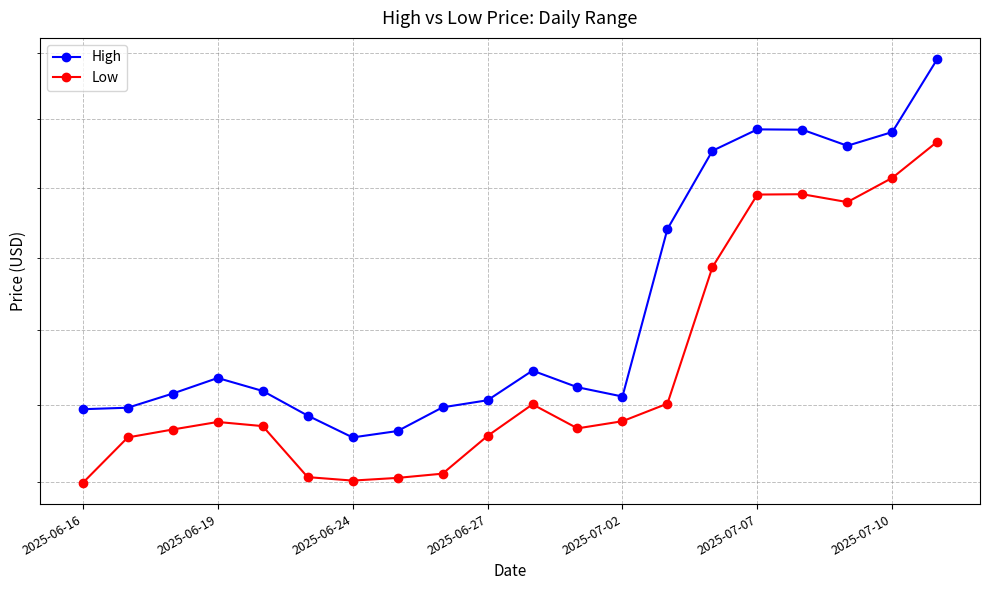

Between 8 and 2025-07-02, which is larger?

2025-07-02